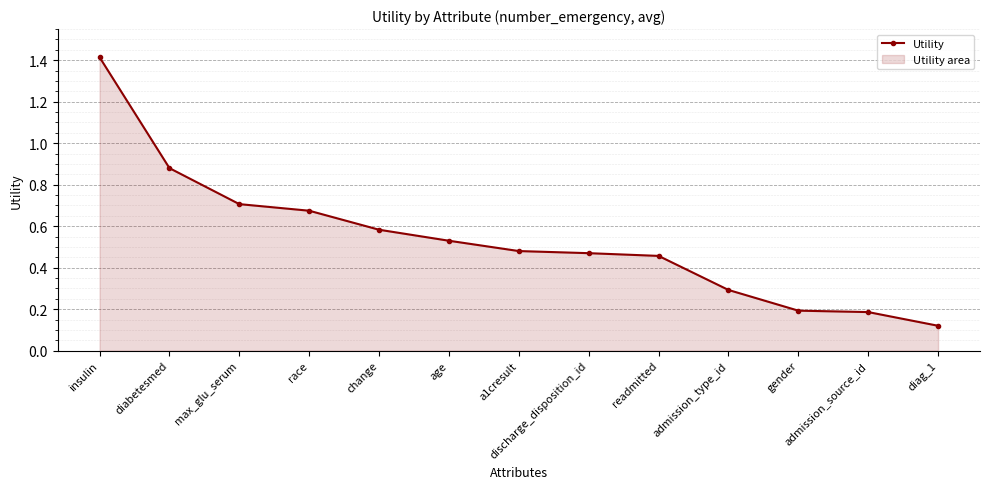

Reading left to right, list all the values displayed in this chart.

insulin=1.4	diabetesmed=0.9	max_glu_serum=0.7	race=0.7	change=0.6	age=0.5	a1cresult=0.5	discharge_disposition_id=0.5	readmitted=0.5	admission_type_id=0.3	gender=0.2	admission_source_id=0.2	diag_1=0.1